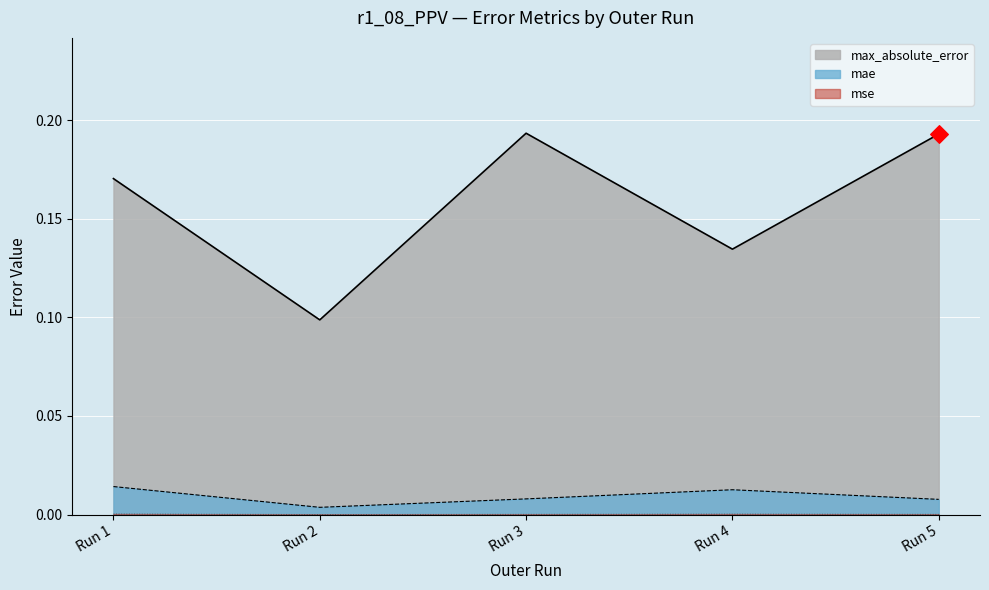

Which series reaches the maximum Y coordinate?

max_absolute_error